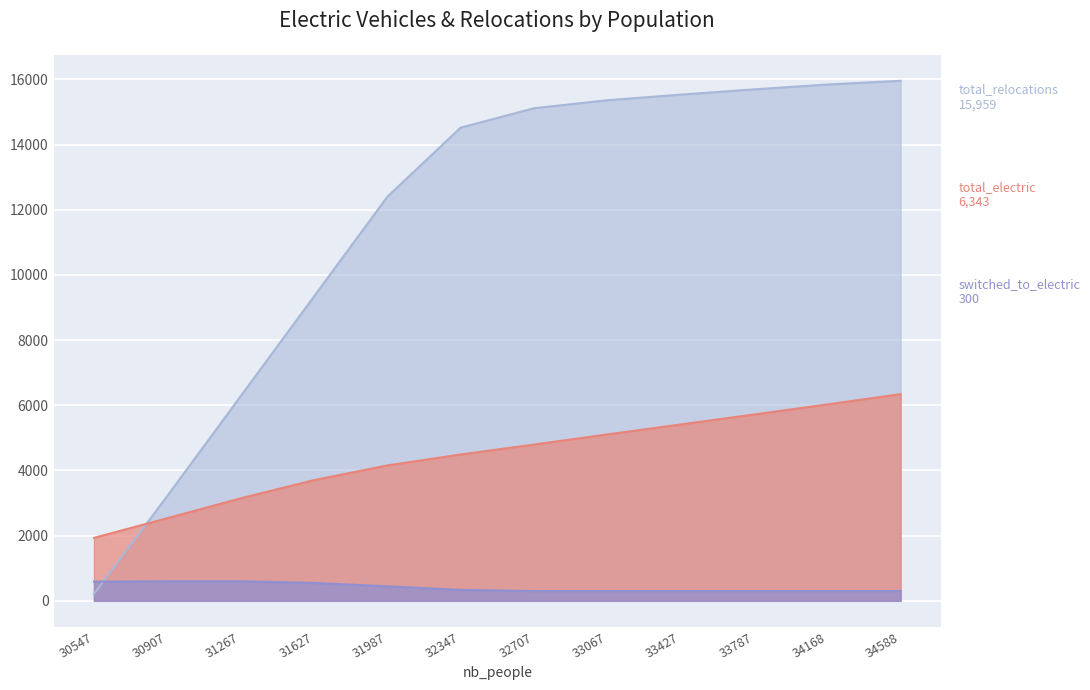

Reading left to right, list all the values displayed in this chart.

total_electric: 1932	2535	3146	3703	4155	4491	4796	5106	5412	5718	6027	6343
total_relocations: 209	3218	6278	9338	12398	14521	15116	15362	15534	15696	15844	15959
switched_to_electric: 590	600	600	549	445	335	300	300	300	300	300	300